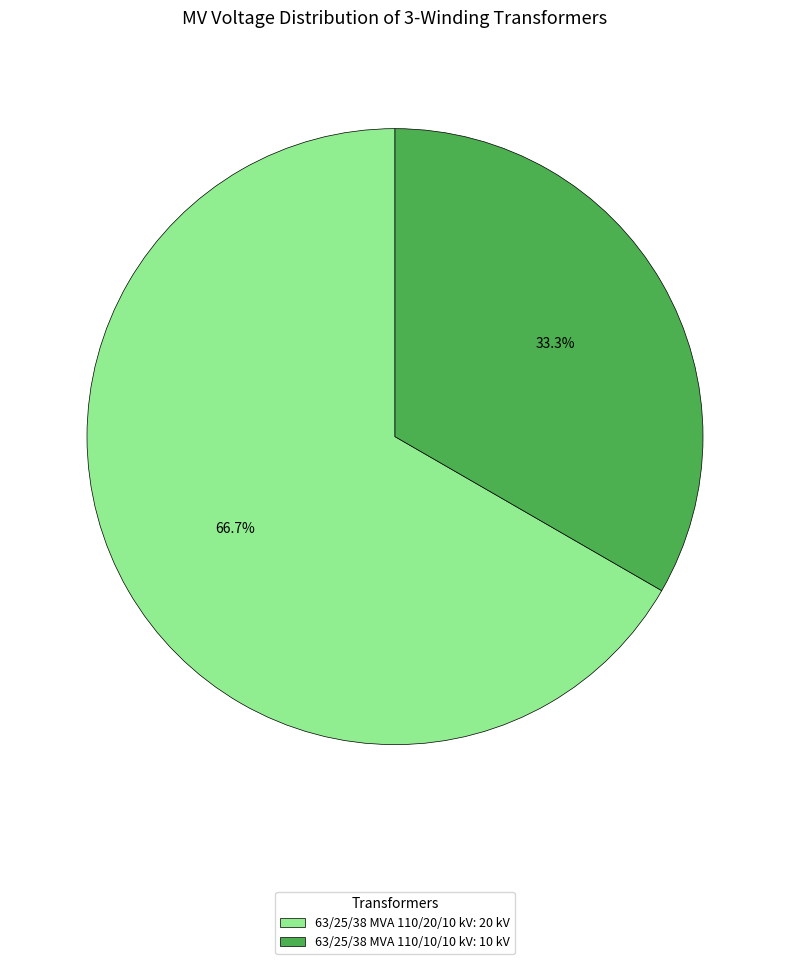

To the nearest percent, what is the average slice percentage?

50%